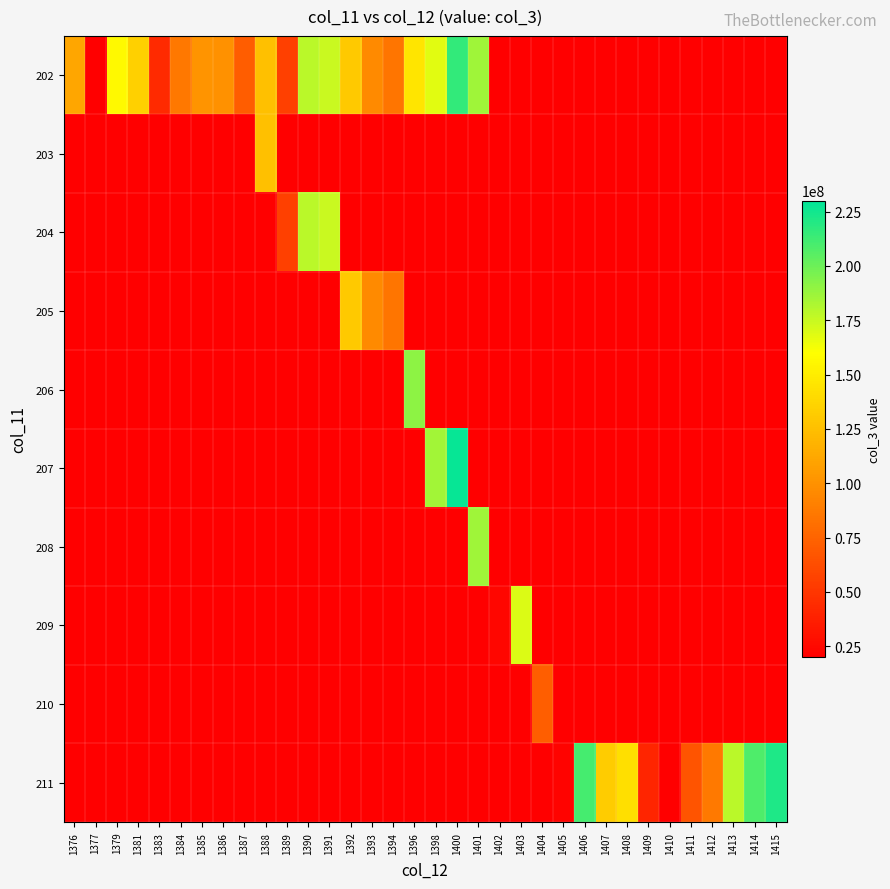

Reading right to left, what are all the values shown in this chart?

202: 1415=20000000	1414=20000000	1413=20000000	1412=20000000	1411=20000000	1410=20000000	1409=20000000	1408=20000000	1407=20000000	1406=20000000	1405=20000000	1404=20000000	1403=20000000	1402=20000000	1401=186232480	1400=215588464	1398=168093384	1396=145781192	1394=84623176	1393=95662952	1392=130286744	1391=174952448	1390=178484480	1389=56026152	1388=125701736	1387=71549520	1386=100209760	1385=101781856	1384=86188056	1383=43167656	1381=134206384	1379=156493912	1377=18700304	1376=111105400
203: 1415=20000000	1414=20000000	1413=20000000	1412=20000000	1411=20000000	1410=20000000	1409=20000000	1408=20000000	1407=20000000	1406=20000000	1405=20000000	1404=20000000	1403=20000000	1402=20000000	1401=20000000	1400=20000000	1398=20000000	1396=20000000	1394=20000000	1393=20000000	1392=20000000	1391=20000000	1390=20000000	1389=20000000	1388=125701736	1387=20000000	1386=20000000	1385=20000000	1384=20000000	1383=20000000	1381=20000000	1379=20000000	1377=20000000	1376=20000000
204: 1415=20000000	1414=20000000	1413=20000000	1412=20000000	1411=20000000	1410=20000000	1409=20000000	1408=20000000	1407=20000000	1406=20000000	1405=20000000	1404=20000000	1403=20000000	1402=20000000	1401=20000000	1400=20000000	1398=20000000	1396=20000000	1394=20000000	1393=20000000	1392=20000000	1391=174952448	1390=178484480	1389=56026152	1388=20000000	1387=20000000	1386=20000000	1385=20000000	1384=20000000	1383=20000000	1381=20000000	1379=20000000	1377=20000000	1376=20000000
205: 1415=20000000	1414=20000000	1413=20000000	1412=20000000	1411=20000000	1410=20000000	1409=20000000	1408=20000000	1407=20000000	1406=20000000	1405=20000000	1404=20000000	1403=20000000	1402=20000000	1401=20000000	1400=20000000	1398=20000000	1396=20000000	1394=84623176	1393=95662952	1392=130286744	1391=20000000	1390=20000000	1389=20000000	1388=20000000	1387=20000000	1386=20000000	1385=20000000	1384=20000000	1383=20000000	1381=20000000	1379=20000000	1377=20000000	1376=20000000
206: 1415=20000000	1414=20000000	1413=20000000	1412=20000000	1411=20000000	1410=20000000	1409=20000000	1408=20000000	1407=20000000	1406=20000000	1405=20000000	1404=20000000	1403=20000000	1402=20000000	1401=20000000	1400=20000000	1398=20000000	1396=191264568	1394=20000000	1393=20000000	1392=20000000	1391=20000000	1390=20000000	1389=20000000	1388=20000000	1387=20000000	1386=20000000	1385=20000000	1384=20000000	1383=20000000	1381=20000000	1379=20000000	1377=20000000	1376=20000000
207: 1415=20000000	1414=20000000	1413=20000000	1412=20000000	1411=20000000	1410=20000000	1409=20000000	1408=20000000	1407=20000000	1406=20000000	1405=20000000	1404=20000000	1403=20000000	1402=20000000	1401=20000000	1400=228348640	1398=185096112	1396=20000000	1394=20000000	1393=20000000	1392=20000000	1391=20000000	1390=20000000	1389=20000000	1388=20000000	1387=20000000	1386=20000000	1385=20000000	1384=20000000	1383=20000000	1381=20000000	1379=20000000	1377=20000000	1376=20000000
208: 1415=20000000	1414=20000000	1413=20000000	1412=20000000	1411=20000000	1410=20000000	1409=20000000	1408=20000000	1407=20000000	1406=20000000	1405=20000000	1404=20000000	1403=20000000	1402=20000000	1401=186232480	1400=20000000	1398=20000000	1396=20000000	1394=20000000	1393=20000000	1392=20000000	1391=20000000	1390=20000000	1389=20000000	1388=20000000	1387=20000000	1386=20000000	1385=20000000	1384=20000000	1383=20000000	1381=20000000	1379=20000000	1377=20000000	1376=20000000
209: 1415=20000000	1414=20000000	1413=20000000	1412=20000000	1411=20000000	1410=20000000	1409=20000000	1408=20000000	1407=20000000	1406=20000000	1405=20000000	1404=20000000	1403=169355672	1402=23734576	1401=20000000	1400=20000000	1398=20000000	1396=20000000	1394=20000000	1393=20000000	1392=20000000	1391=20000000	1390=20000000	1389=20000000	1388=20000000	1387=20000000	1386=20000000	1385=20000000	1384=20000000	1383=20000000	1381=20000000	1379=20000000	1377=20000000	1376=20000000
210: 1415=20000000	1414=20000000	1413=20000000	1412=20000000	1411=20000000	1410=20000000	1409=20000000	1408=20000000	1407=20000000	1406=20000000	1405=20000000	1404=72378568	1403=20000000	1402=20000000	1401=20000000	1400=20000000	1398=20000000	1396=20000000	1394=20000000	1393=20000000	1392=20000000	1391=20000000	1390=20000000	1389=20000000	1388=20000000	1387=20000000	1386=20000000	1385=20000000	1384=20000000	1383=20000000	1381=20000000	1379=20000000	1377=20000000	1376=20000000
211: 1415=221594384	1414=208224968	1413=178827288	1412=86608752	1411=66011984	1410=20728800	1409=40815224	1408=142705680	1407=131795104	1406=210641928	1405=22314472	1404=20000000	1403=20000000	1402=20000000	1401=20000000	1400=20000000	1398=20000000	1396=20000000	1394=20000000	1393=20000000	1392=20000000	1391=20000000	1390=20000000	1389=20000000	1388=20000000	1387=20000000	1386=20000000	1385=20000000	1384=20000000	1383=20000000	1381=20000000	1379=20000000	1377=20000000	1376=20000000